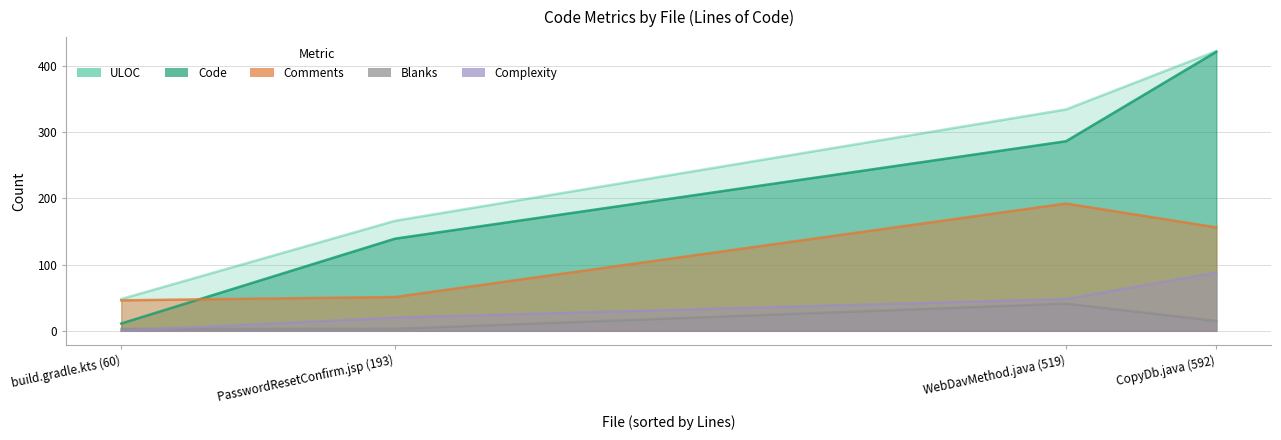

Rank the series by their maximum value, from lowest to highest.

Blanks, Complexity, Comments, Code, ULOC